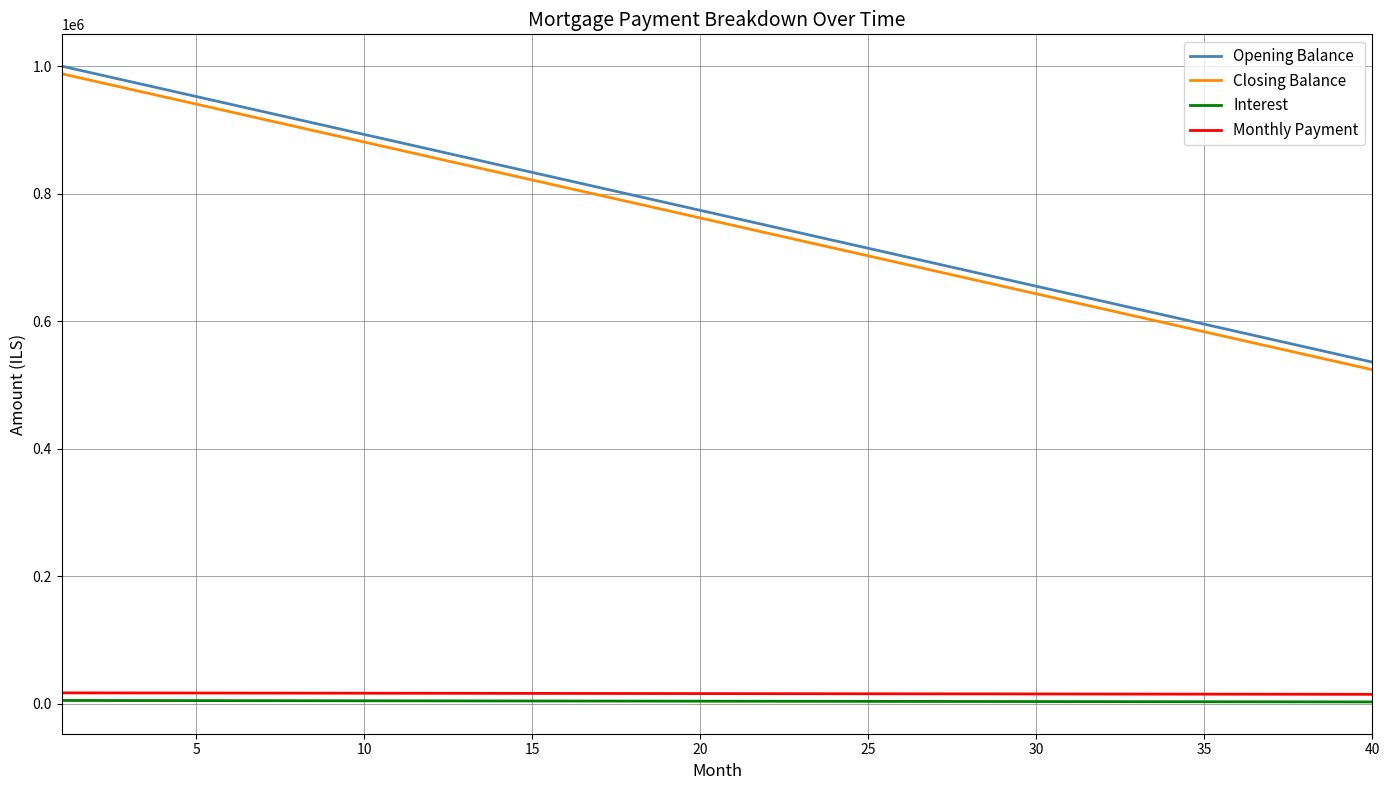

Is this an area chart (filled region under the line)?

No